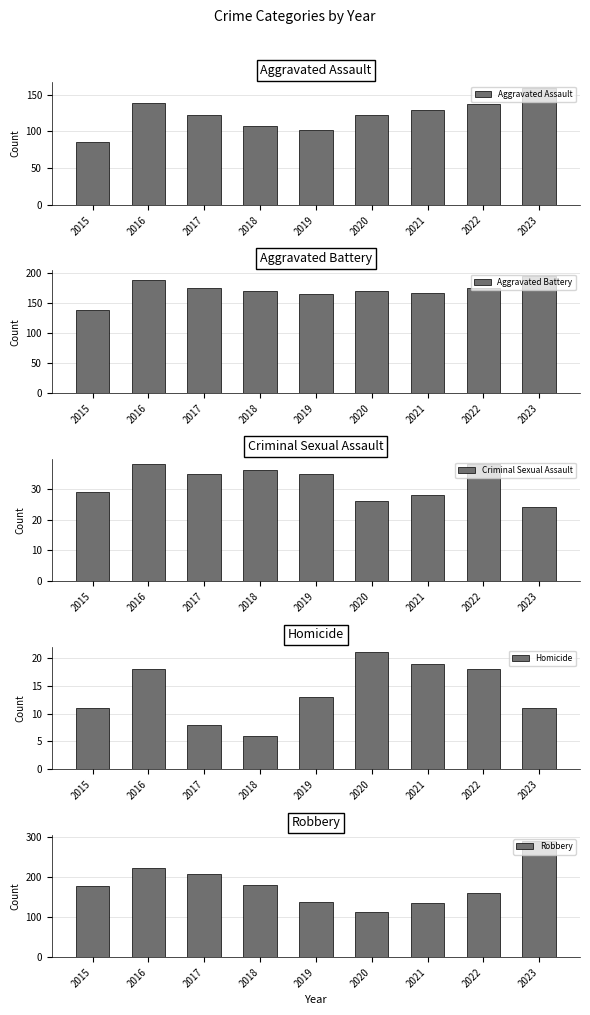

What is the value of the Homicide bar at the 7th from the left?

19